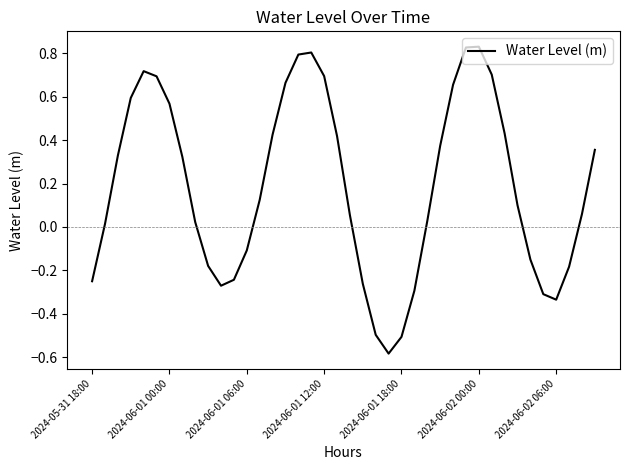

Does the chart have visible grid lines?

No